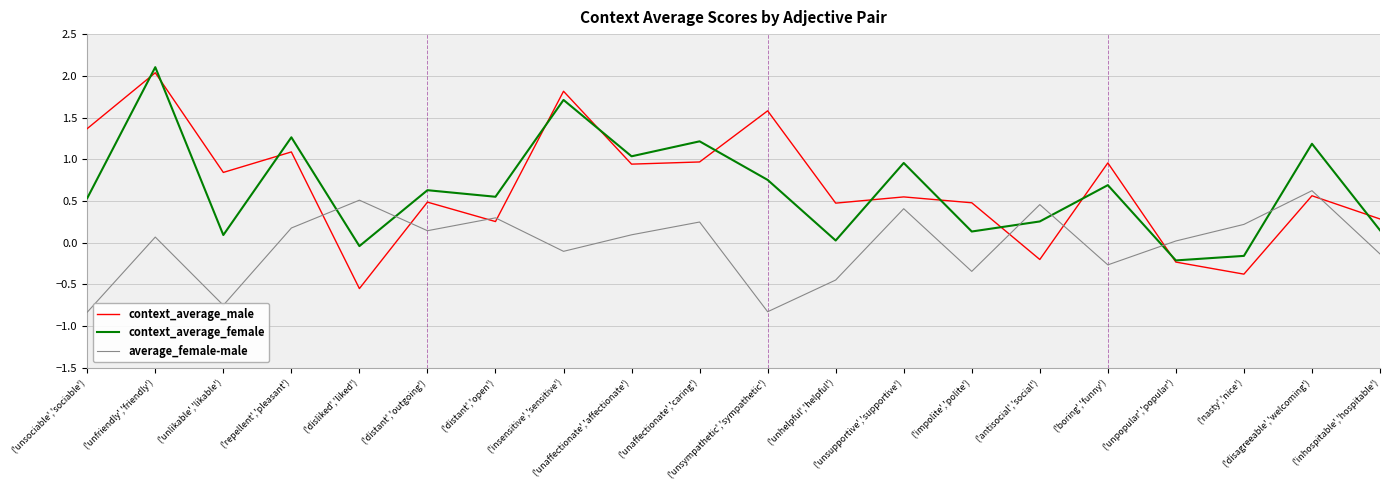

At which label is average_female-male closest to 0?

('unpopular','popular')